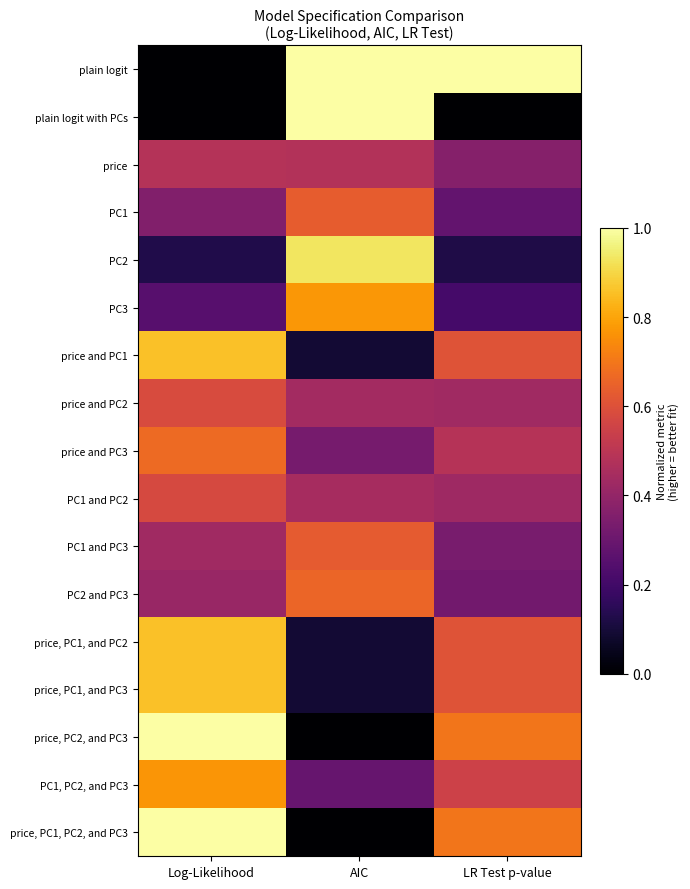

Reading left to right, what are all the values shown in this chart?

plain logit: Log-Likelihood=0.0	AIC=1.0	LR Test p-value=1.0
plain logit with PCs: Log-Likelihood=0.0	AIC=1.0	LR Test p-value=0.0
price: Log-Likelihood=0.5	AIC=0.5	LR Test p-value=0.4
PC1: Log-Likelihood=0.4	AIC=0.6	LR Test p-value=0.3
PC2: Log-Likelihood=0.1	AIC=0.9	LR Test p-value=0.1
PC3: Log-Likelihood=0.3	AIC=0.8	LR Test p-value=0.2
price and PC1: Log-Likelihood=0.9	AIC=0.1	LR Test p-value=0.6
price and PC2: Log-Likelihood=0.6	AIC=0.4	LR Test p-value=0.4
price and PC3: Log-Likelihood=0.7	AIC=0.3	LR Test p-value=0.5
PC1 and PC2: Log-Likelihood=0.6	AIC=0.4	LR Test p-value=0.4
PC1 and PC3: Log-Likelihood=0.4	AIC=0.6	LR Test p-value=0.3
PC2 and PC3: Log-Likelihood=0.4	AIC=0.7	LR Test p-value=0.3
price, PC1, and PC2: Log-Likelihood=0.9	AIC=0.1	LR Test p-value=0.6
price, PC1, and PC3: Log-Likelihood=0.9	AIC=0.1	LR Test p-value=0.6
price, PC2, and PC3: Log-Likelihood=1.0	AIC=0.0	LR Test p-value=0.7
PC1, PC2, and PC3: Log-Likelihood=0.8	AIC=0.3	LR Test p-value=0.6
price, PC1, PC2, and PC3: Log-Likelihood=1.0	AIC=0.0	LR Test p-value=0.7